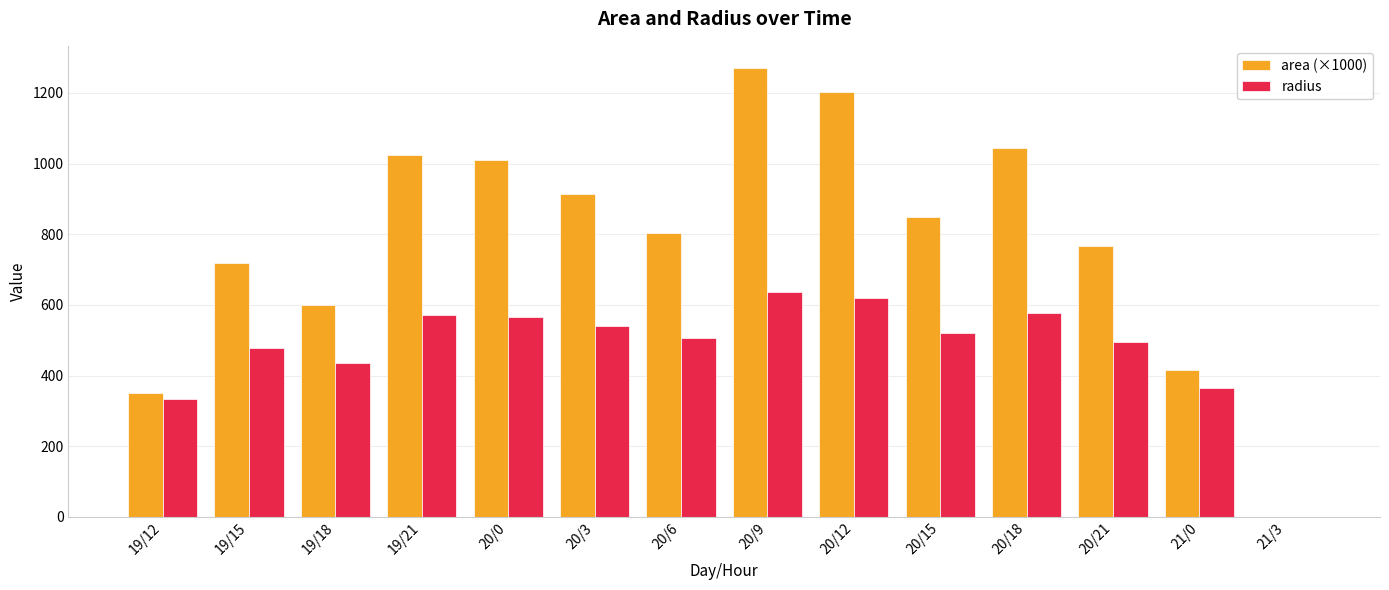

Is it true that radius equals 170.0 at 20/15?

False